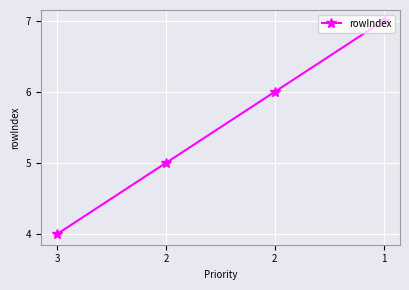

How many lines are shown in the chart?

1